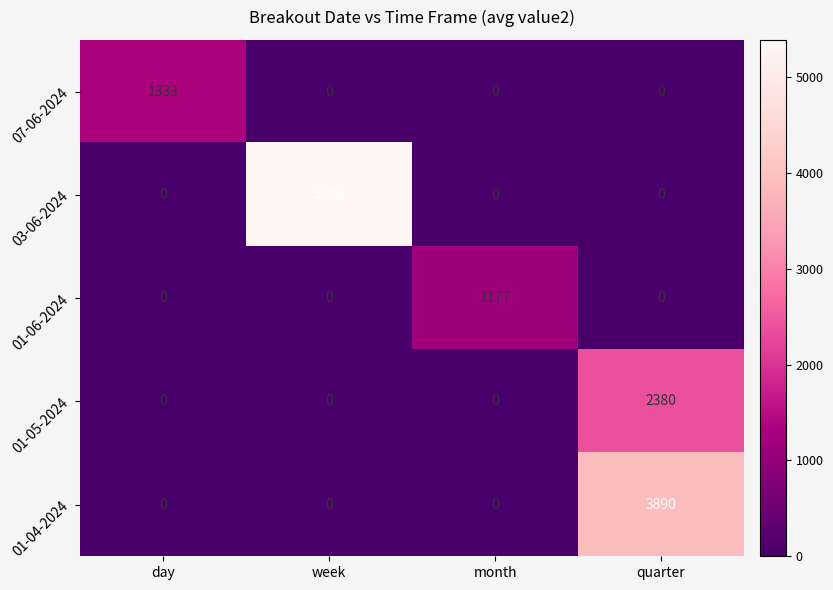

Which category has the highest value in the 03-06-2024 series?

week